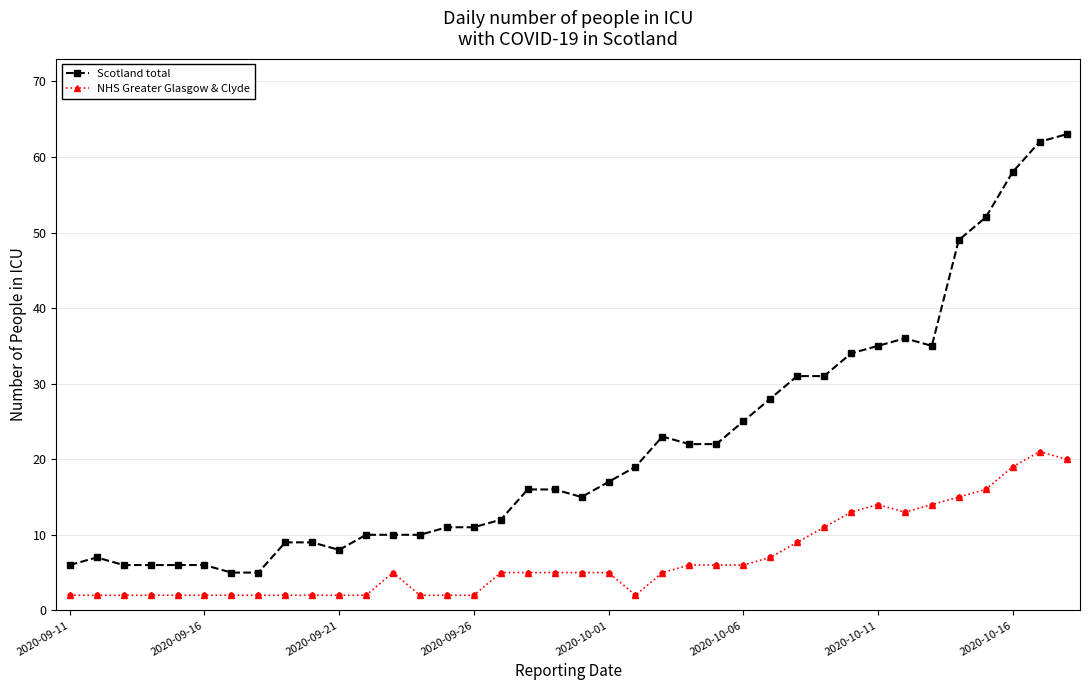

Which series has the largest total across all categories?

Scotland total